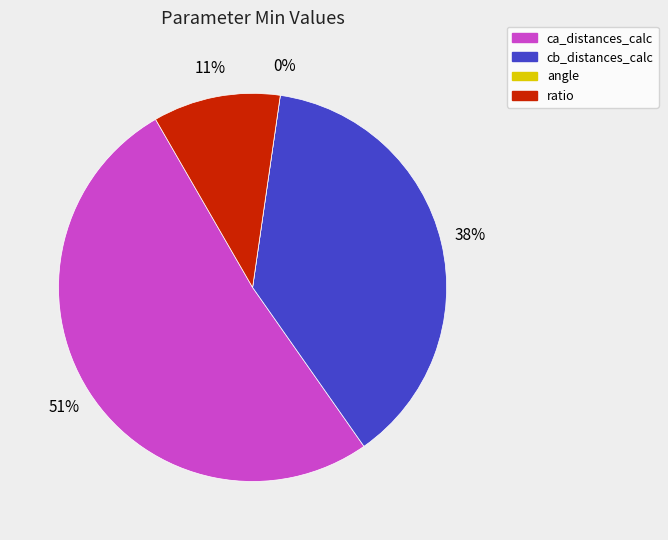

Is it true that ratio is 11% of the pie?

True